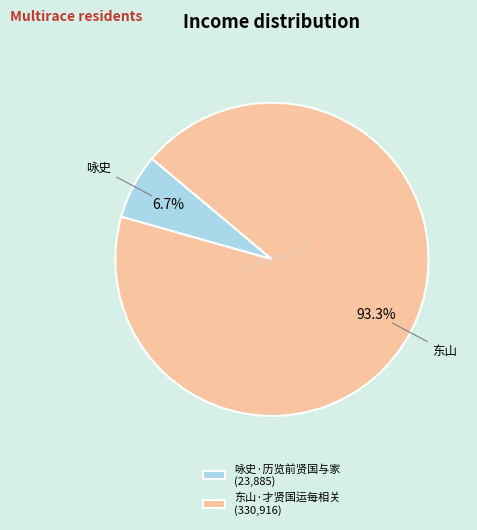

To the nearest percent, what is the combined percentage of 东山·才贤国运每相关 and 咏史·历览前贤国与家?

100%